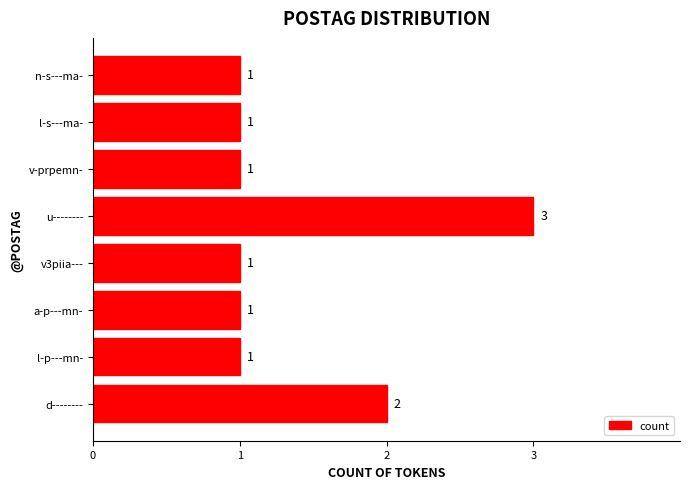

What is the difference between the second highest and minimum values?

1